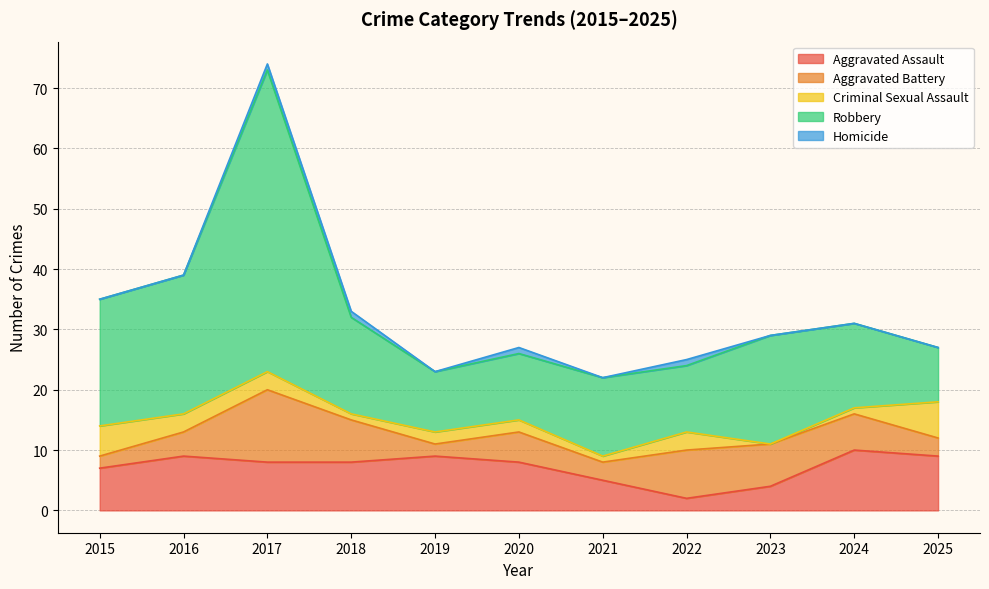

True or false: Homicide has a value of 1 at 2018.

True